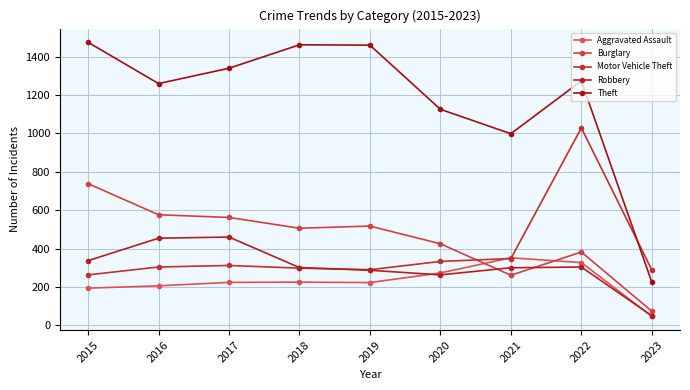

How many lines are shown in the chart?

5